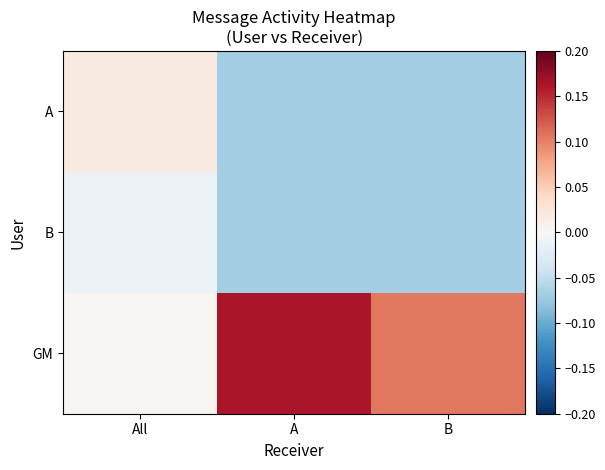

At All, list the series in order from smallest to largest.

B, GM, A